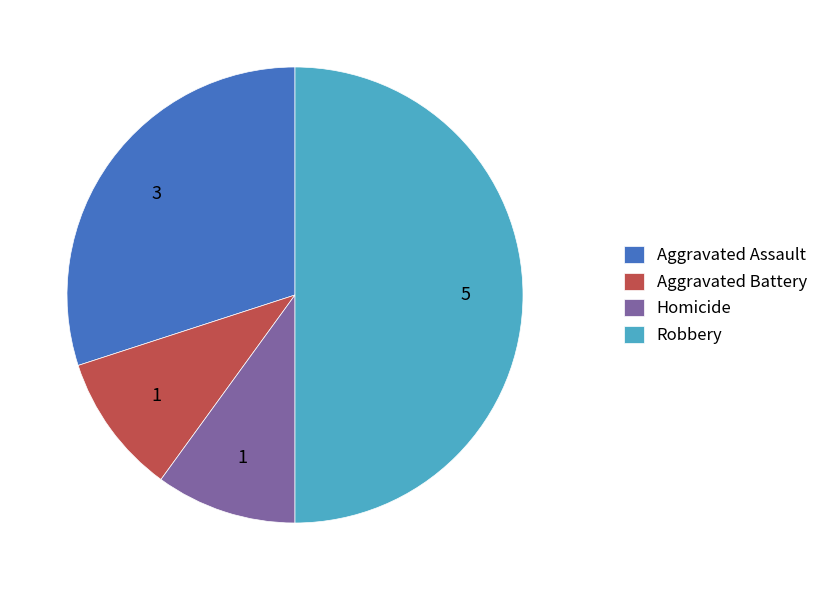

Which slice is the largest?

Robbery